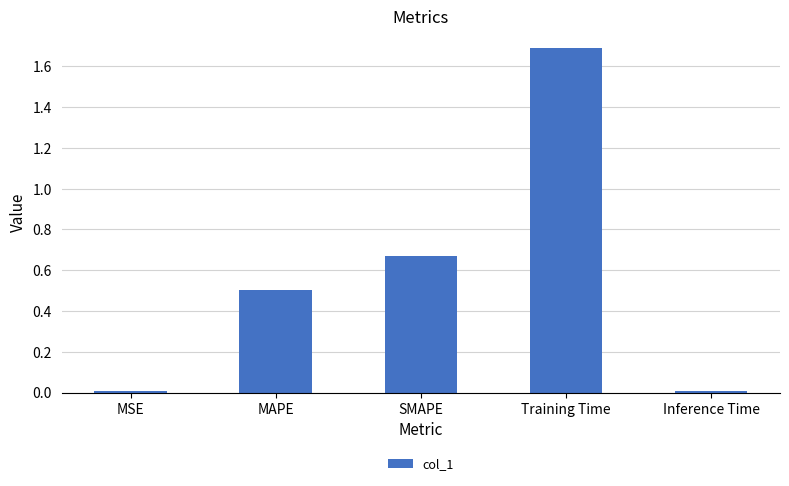

What is the difference between the maximum and minimum values?

1.7